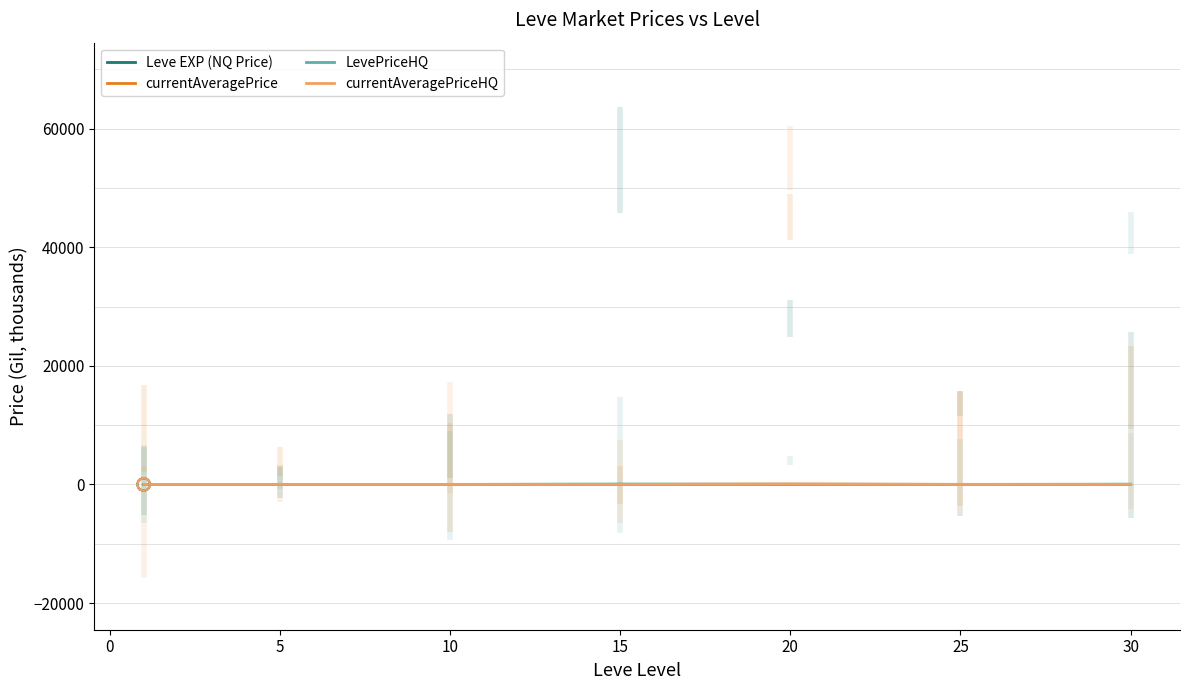

Which series contains the highest Y value?

currentAveragePriceHQ